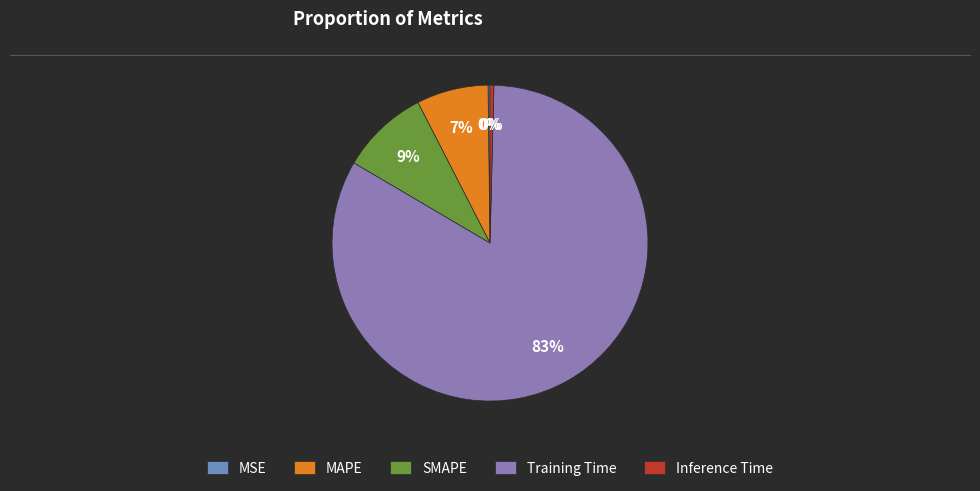

What is the majority slice?

Training Time